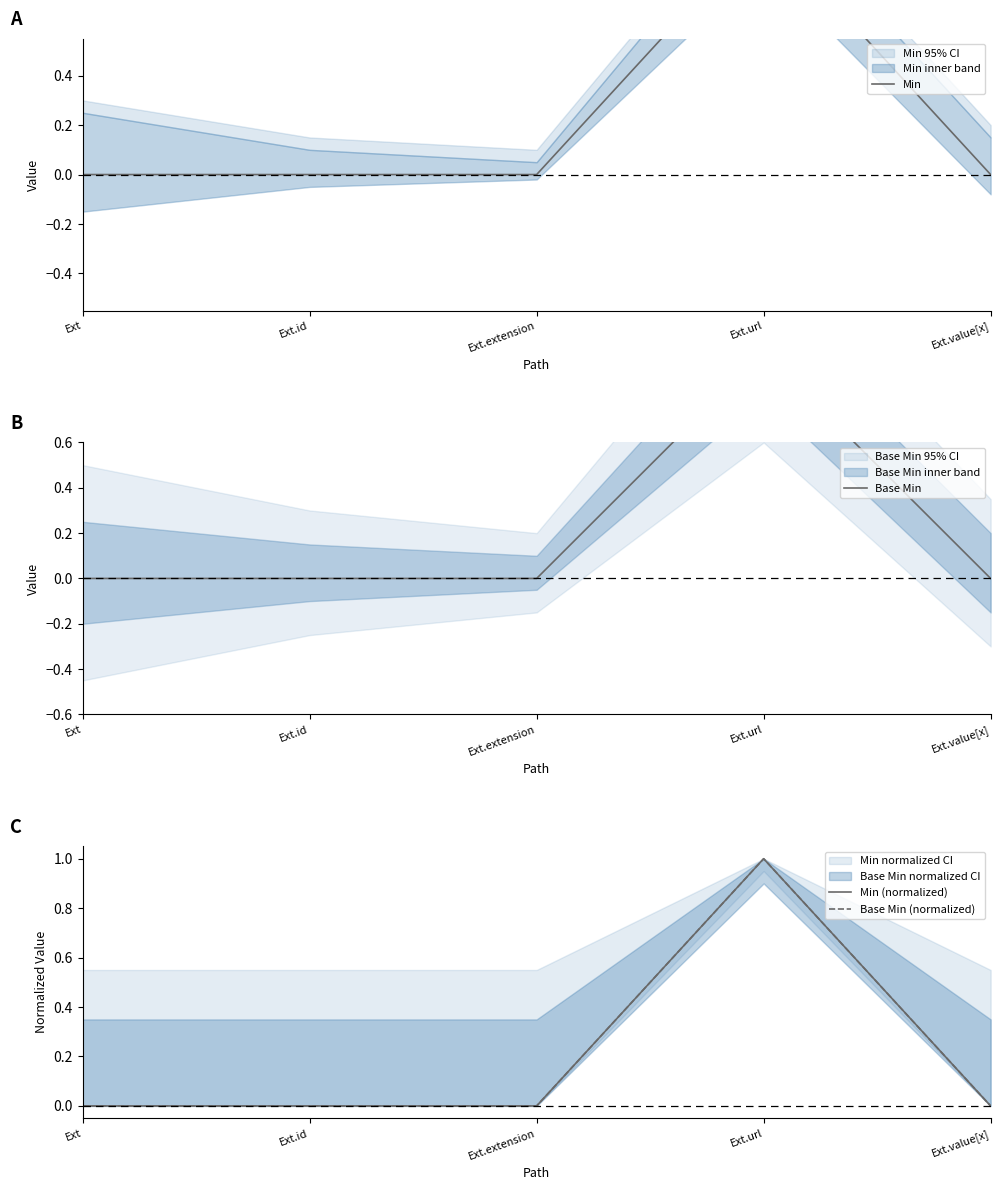

How many interior local peaks does the Base Min (normalized) series have?

1